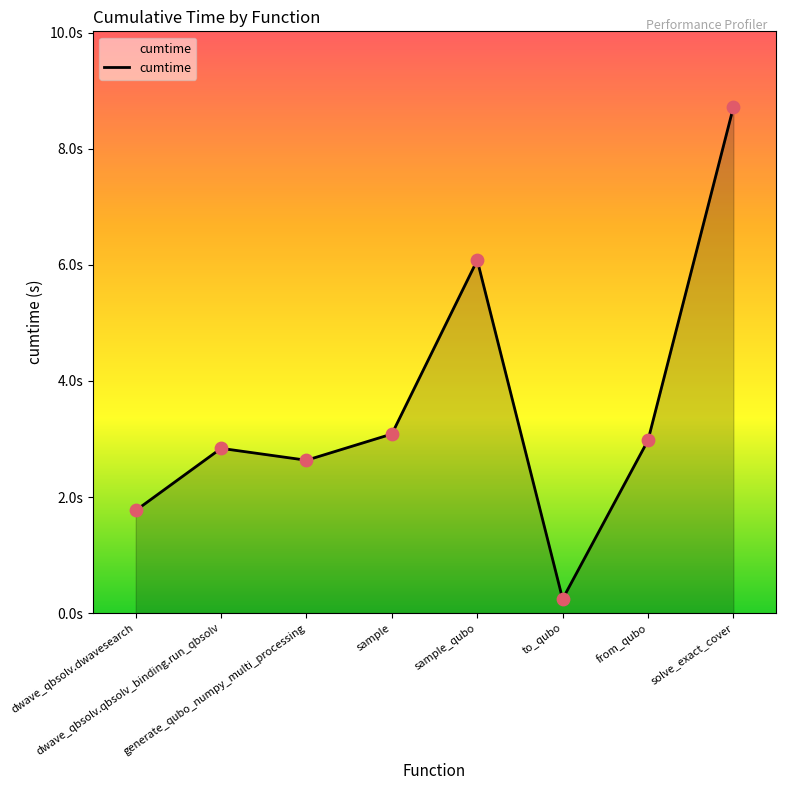

What is the change in value from dwave_qbsolv.dwavesearch to solve_exact_cover?

+6.9